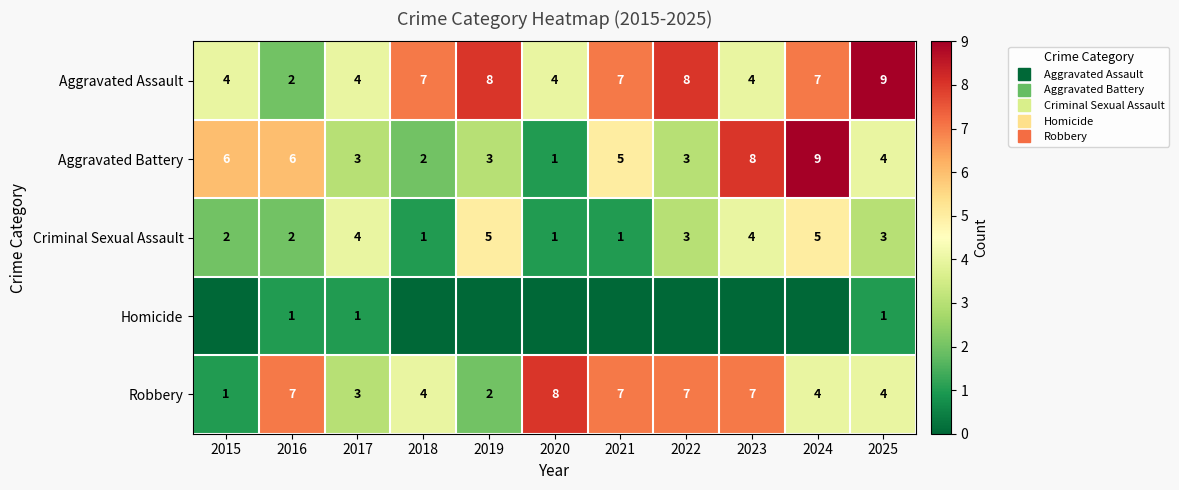

What is the average value of the Aggravated Assault series?

6